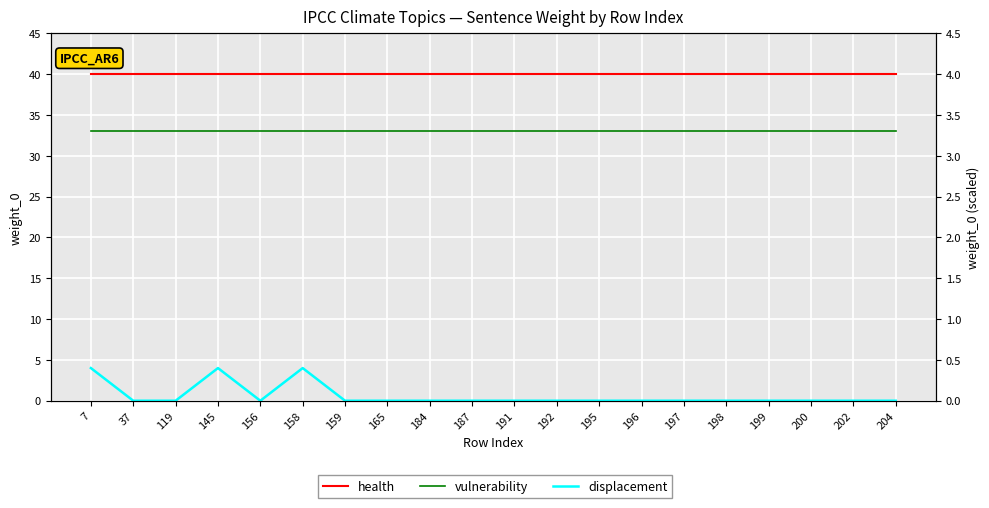

Which has a higher value, 202 or 199?

202